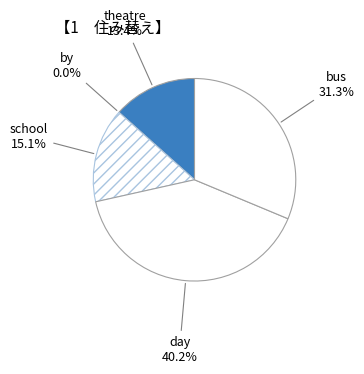

True or false: theatre accounts for 22% of the total.

False